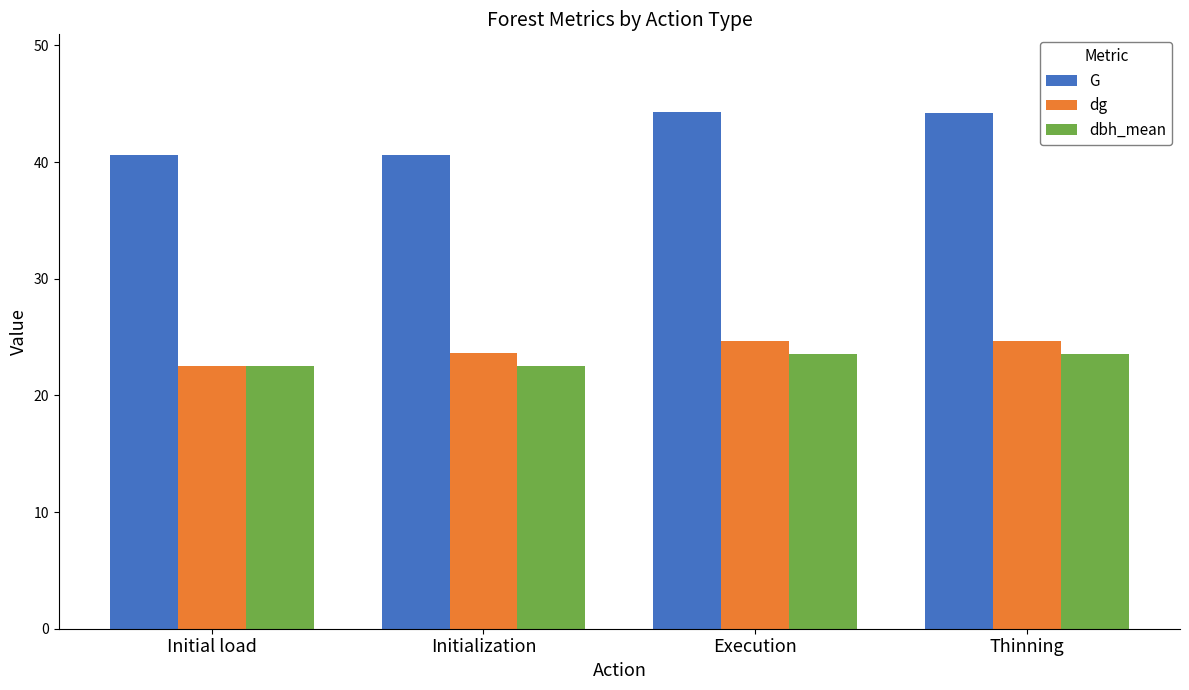

What is the sum of the dg values at Thinning and Execution?

49.4